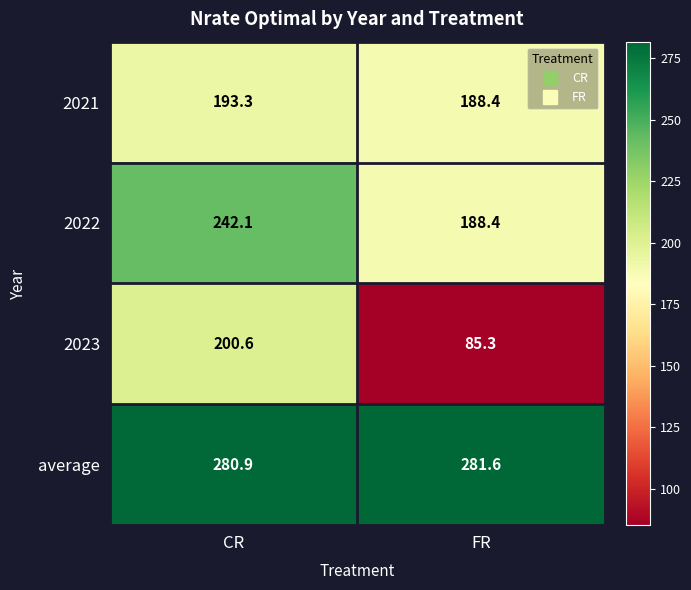

What is the smallest value displayed?

85.3